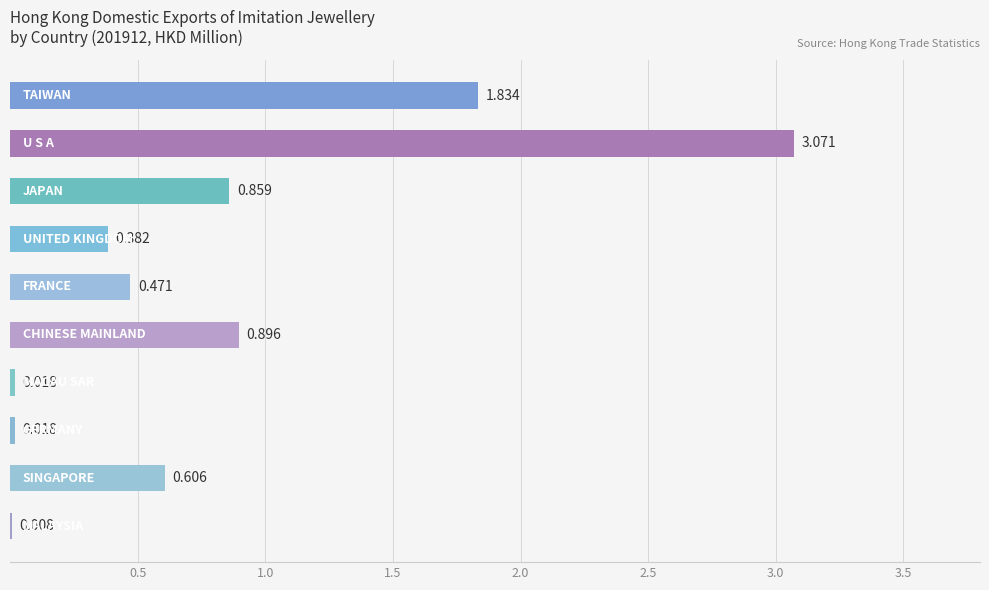

What is the maximum value shown in the chart?

3.1